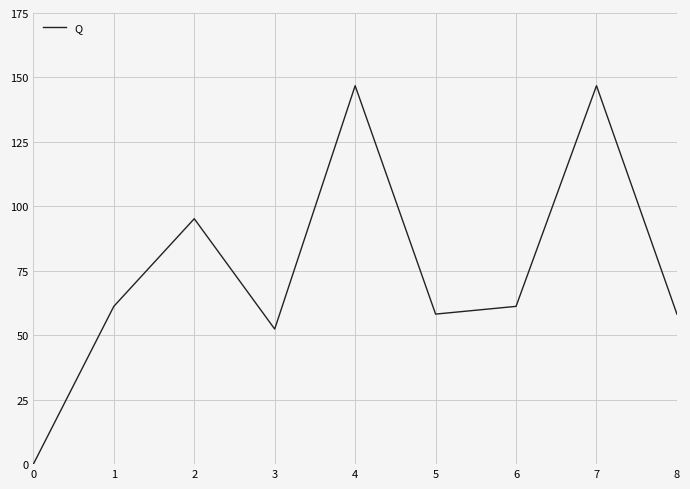

True or false: the data shows 146.8 at 7.

True